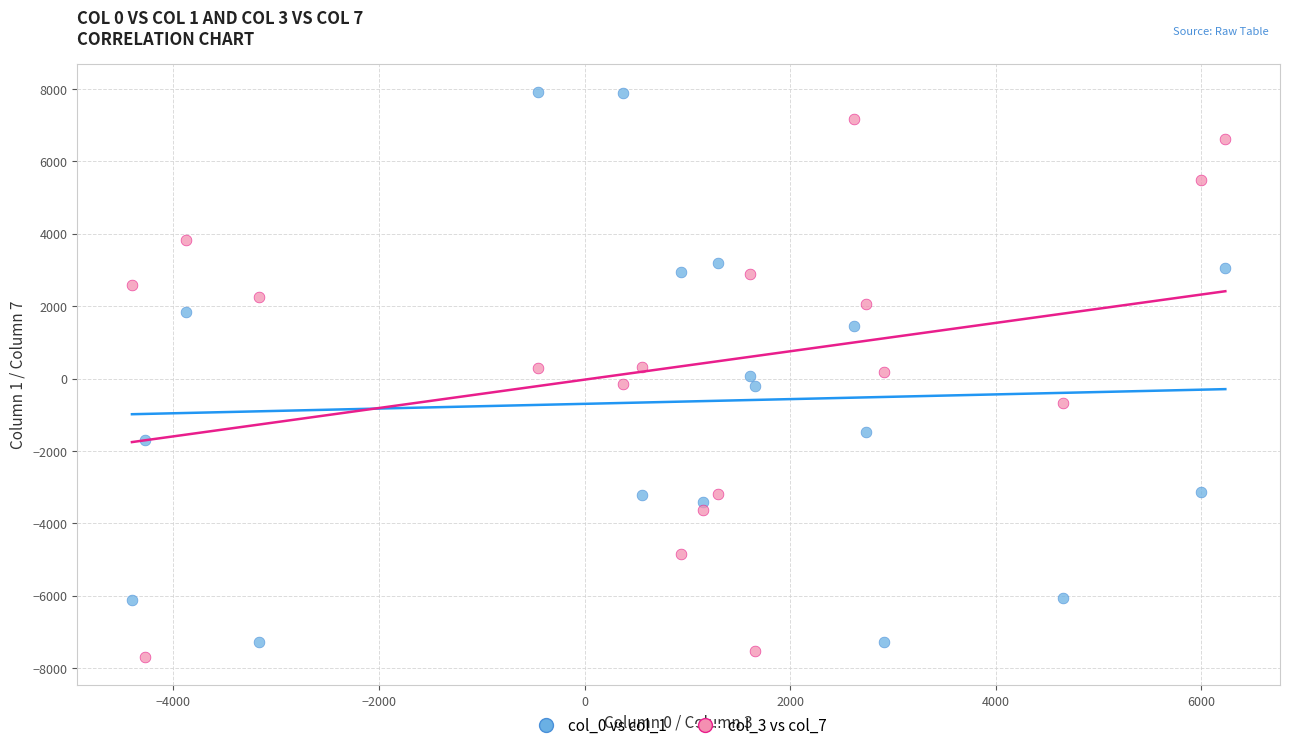

Across all data points, what is the range of X values (max minus min)?

10635.6